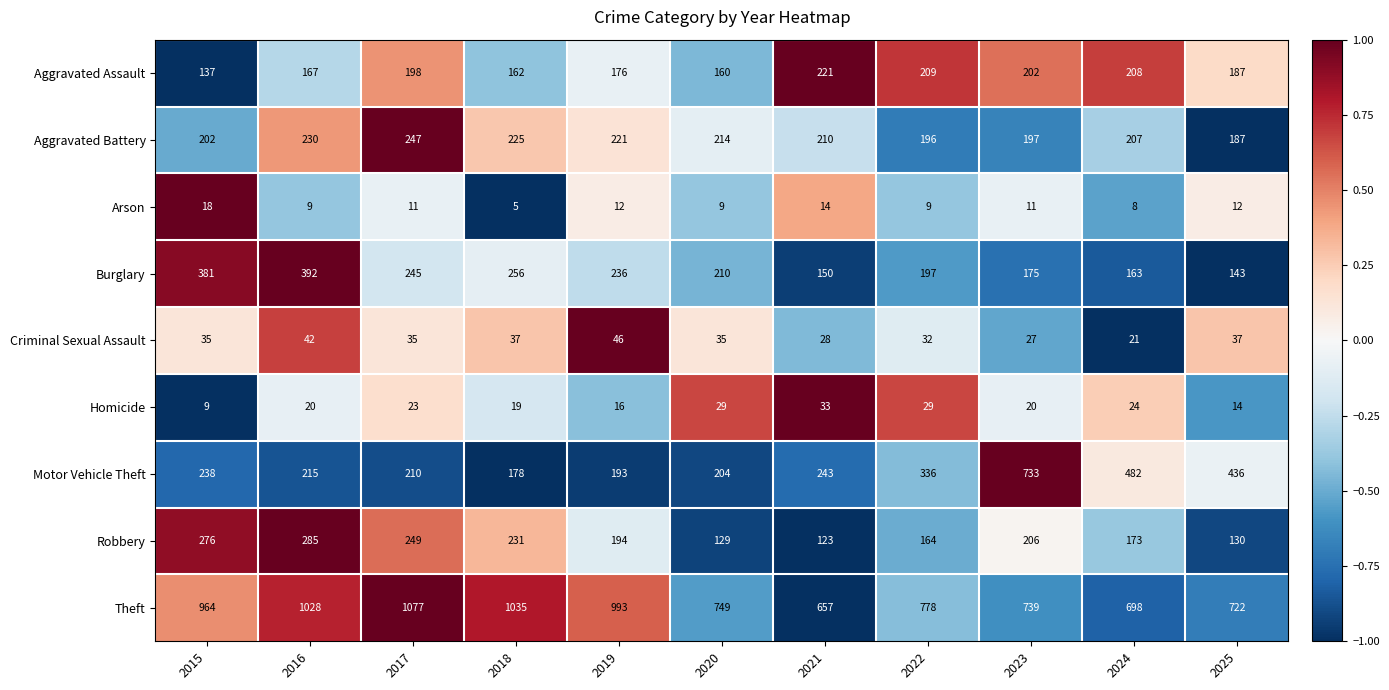

Which series changed the most between 2015 and 2025?

Theft